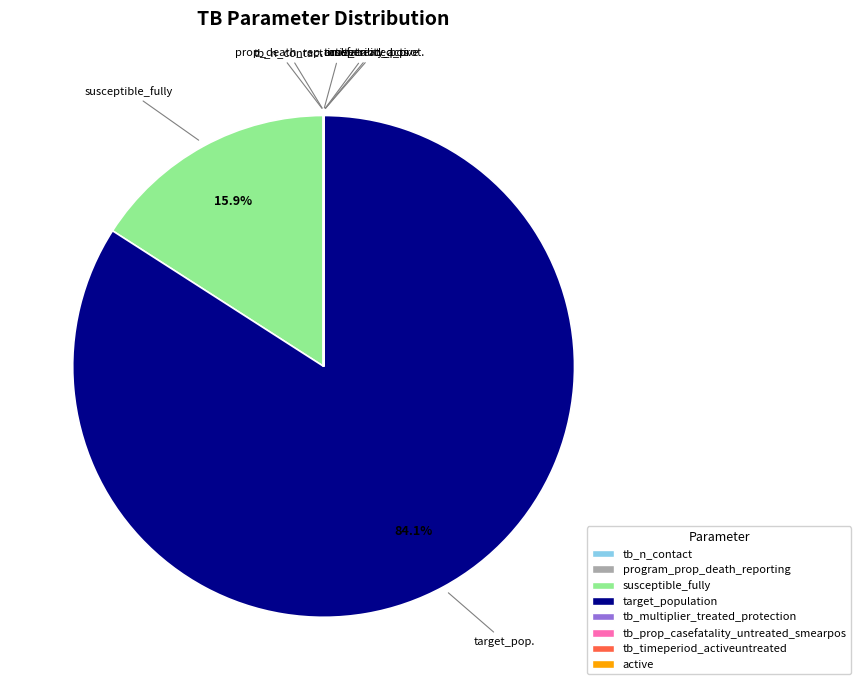

Which slice is the largest?

target_population